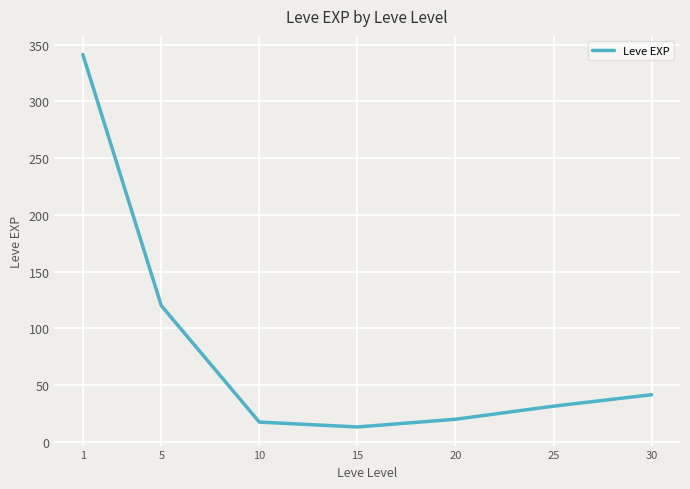

Reading right to left, transcribe all the data shown in this chart.

41.4	31.3	19.8	13.0	17.3	119.9	341.3